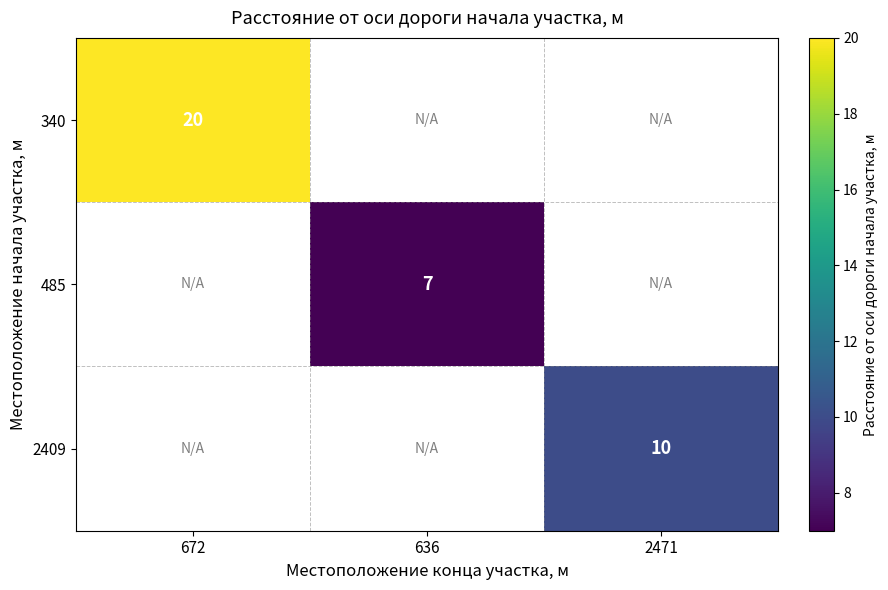

True or false: 485 has a value of 7 at 636.

True